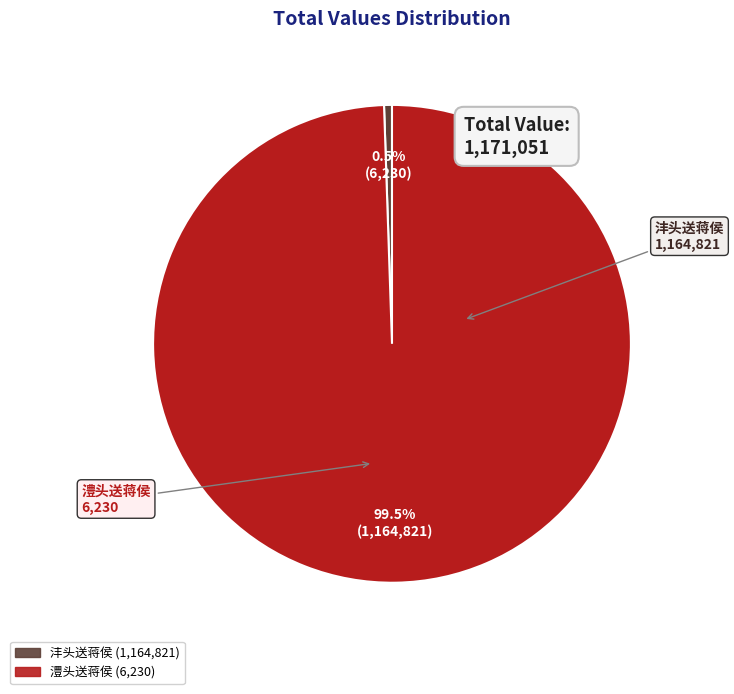

What percentage do 沣头送蒋侯 and 澧头送蒋侯 together represent?

100.0%